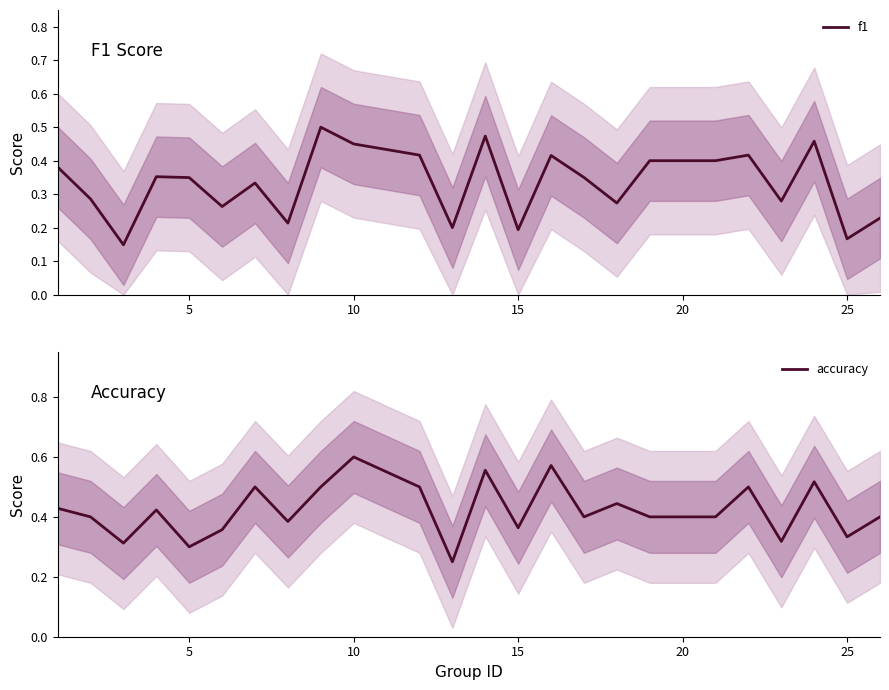

The value of f1 at 5 is 0.5. True or false?

False